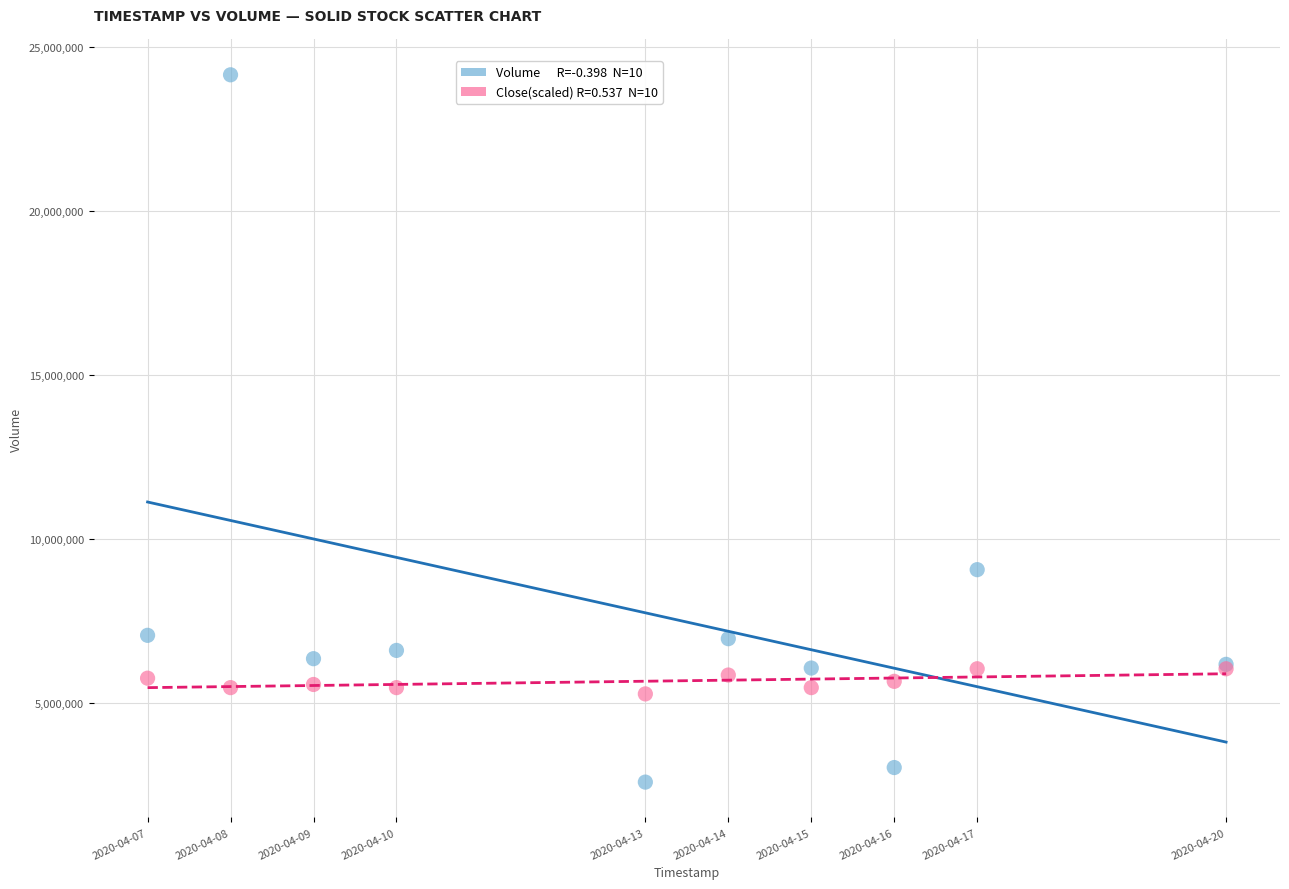

Across all series, what Y value is closest to 13364150?

9058600.0